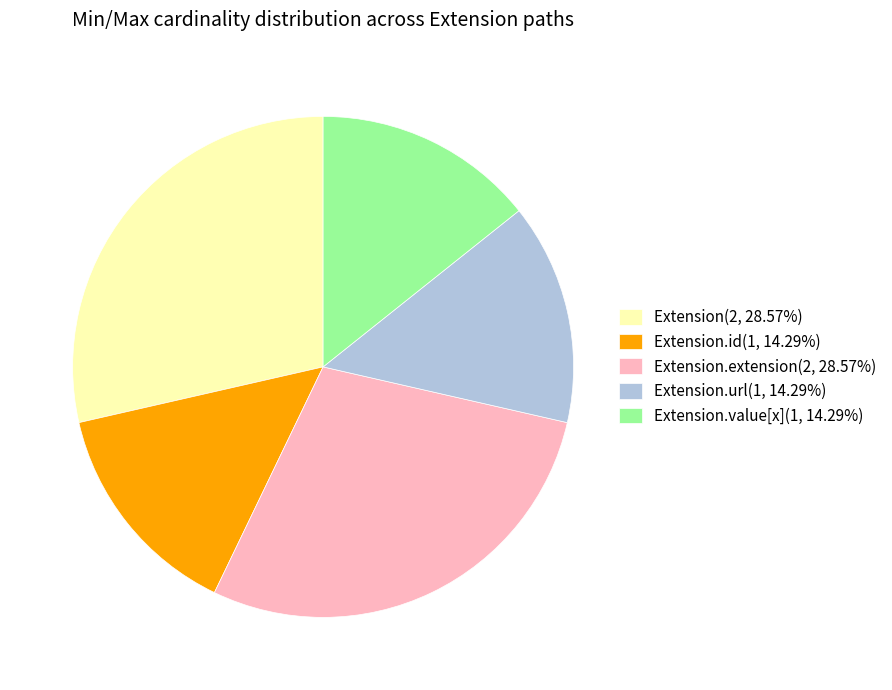

Is there a majority slice in this chart?

No